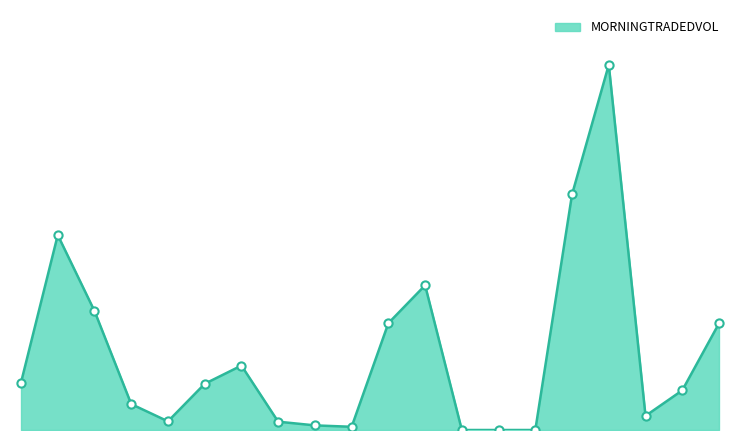

Is this an area chart (filled region under the line)?

Yes